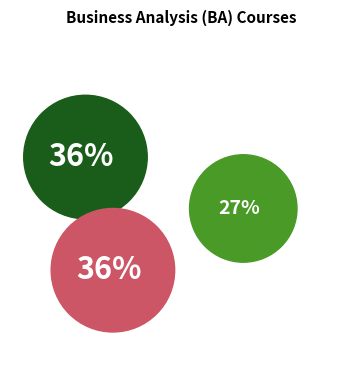

Is it true that Solution Evaluation is 1% of the pie?

False